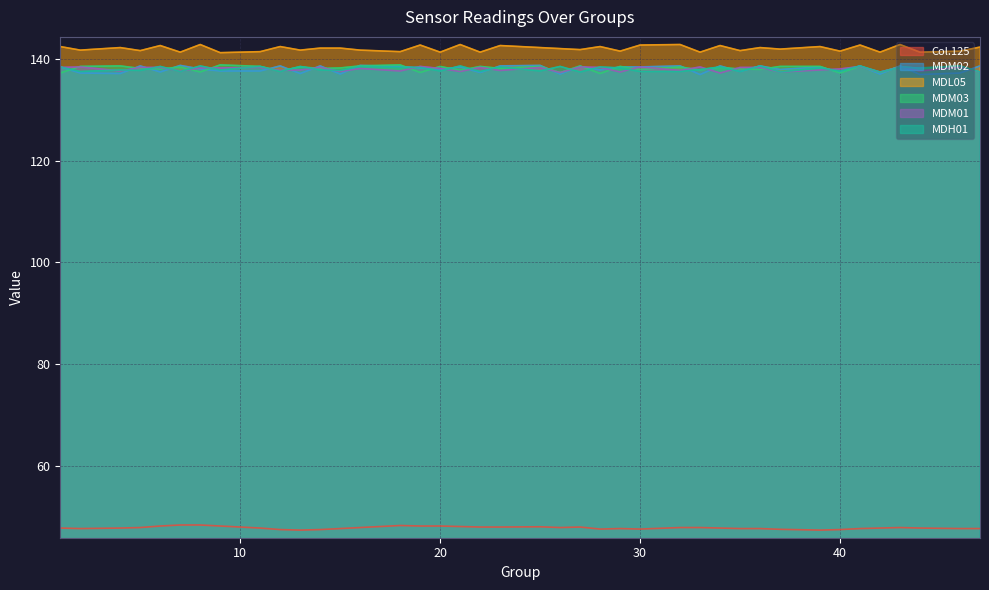

What is the difference between the second highest and second lowest values in the MDM03 series?

1.6